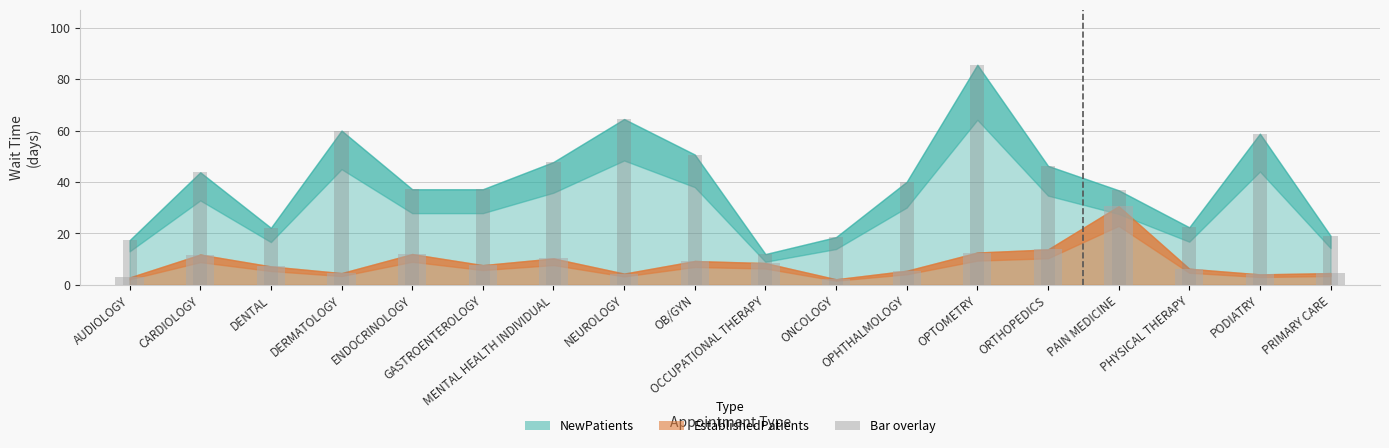

Read the EstablishedPatients value at PAIN MEDICINE.

30.6